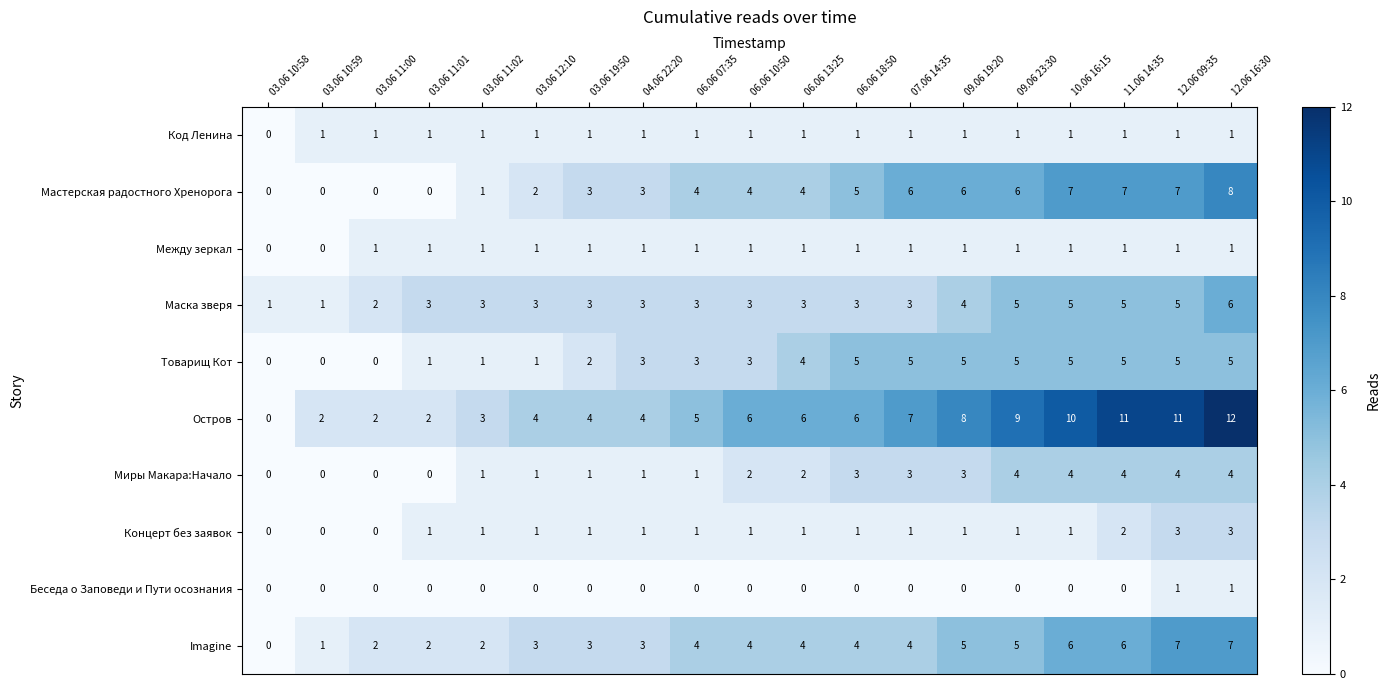

How many Маска зверя values are between 3 and 5?

15